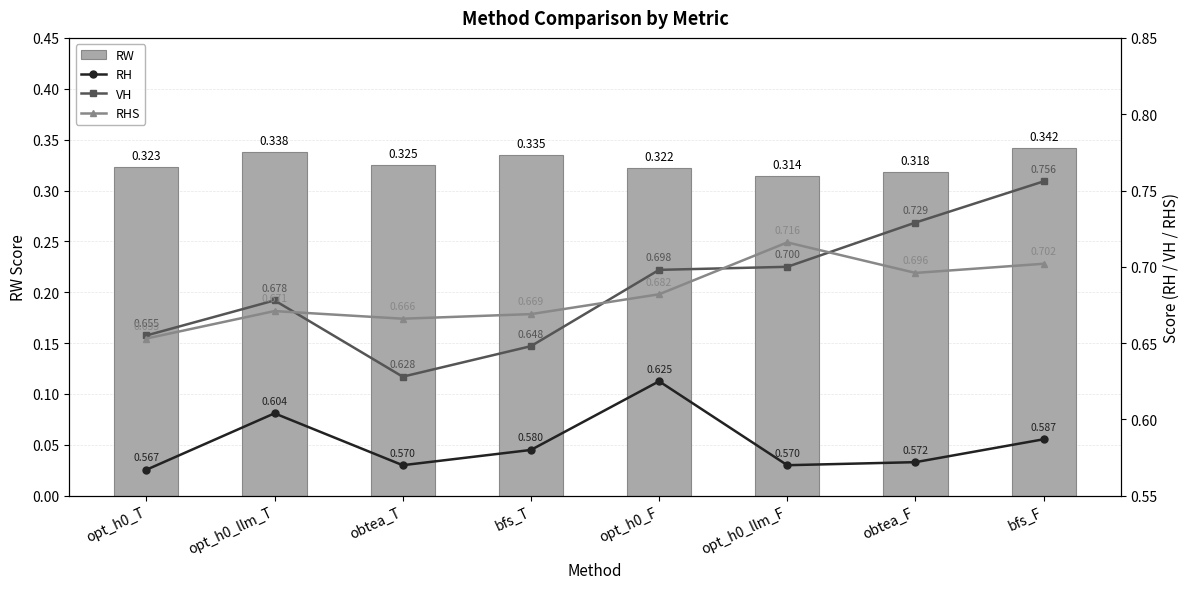

Count the number of categories in the chart.

8